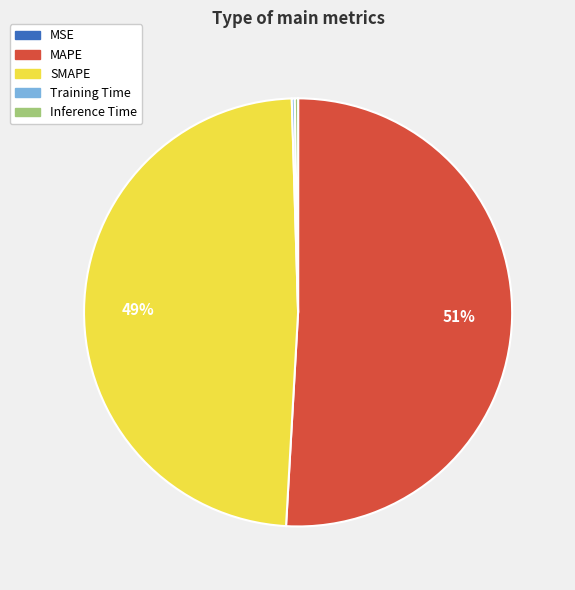

Which category accounts for the majority?

MAPE